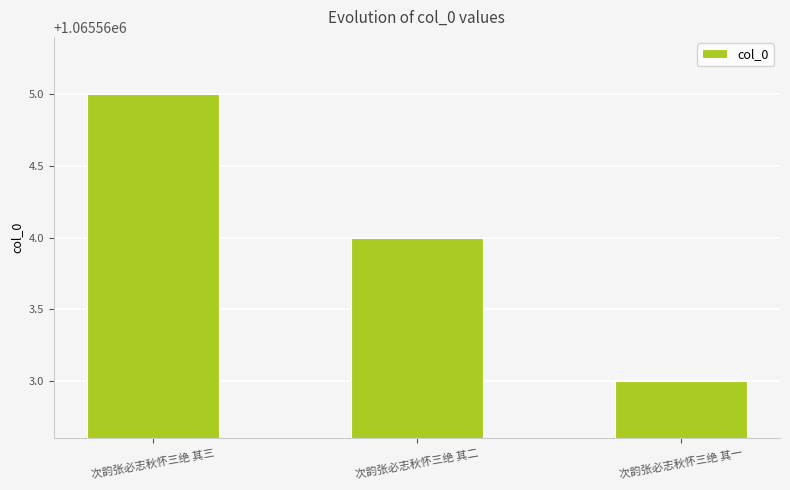

True or false: the data shows 1065564 at 次韵张必志秋怀三绝 其二.

True